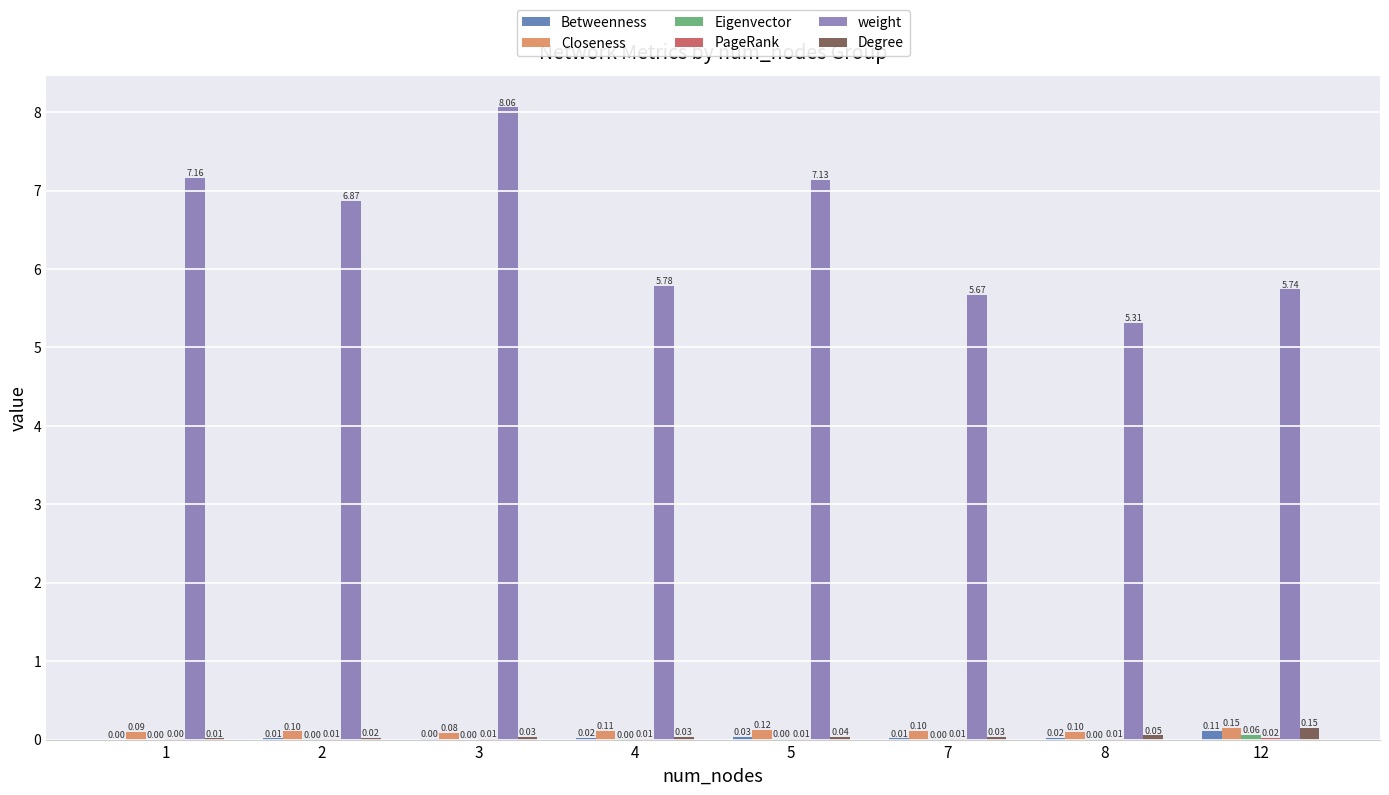

Between 1 and 7, which series saw the biggest shift?

weight